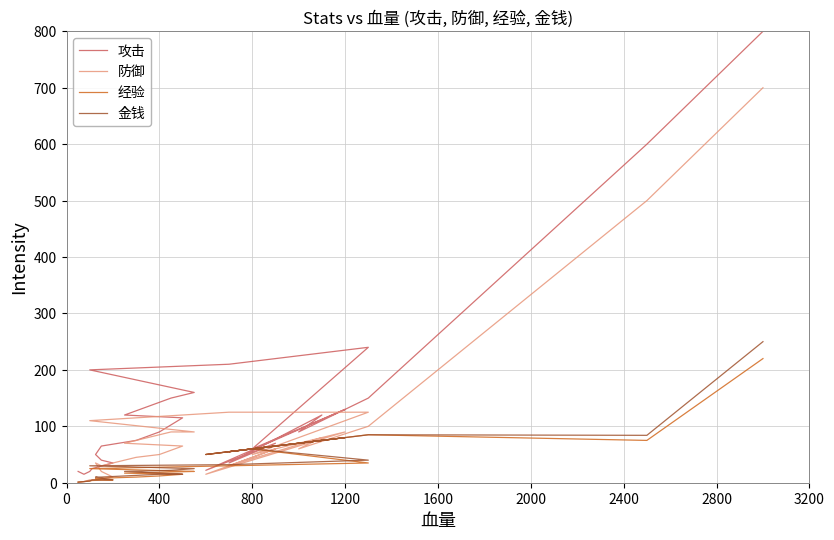

Which series has the largest total across all categories?

攻击